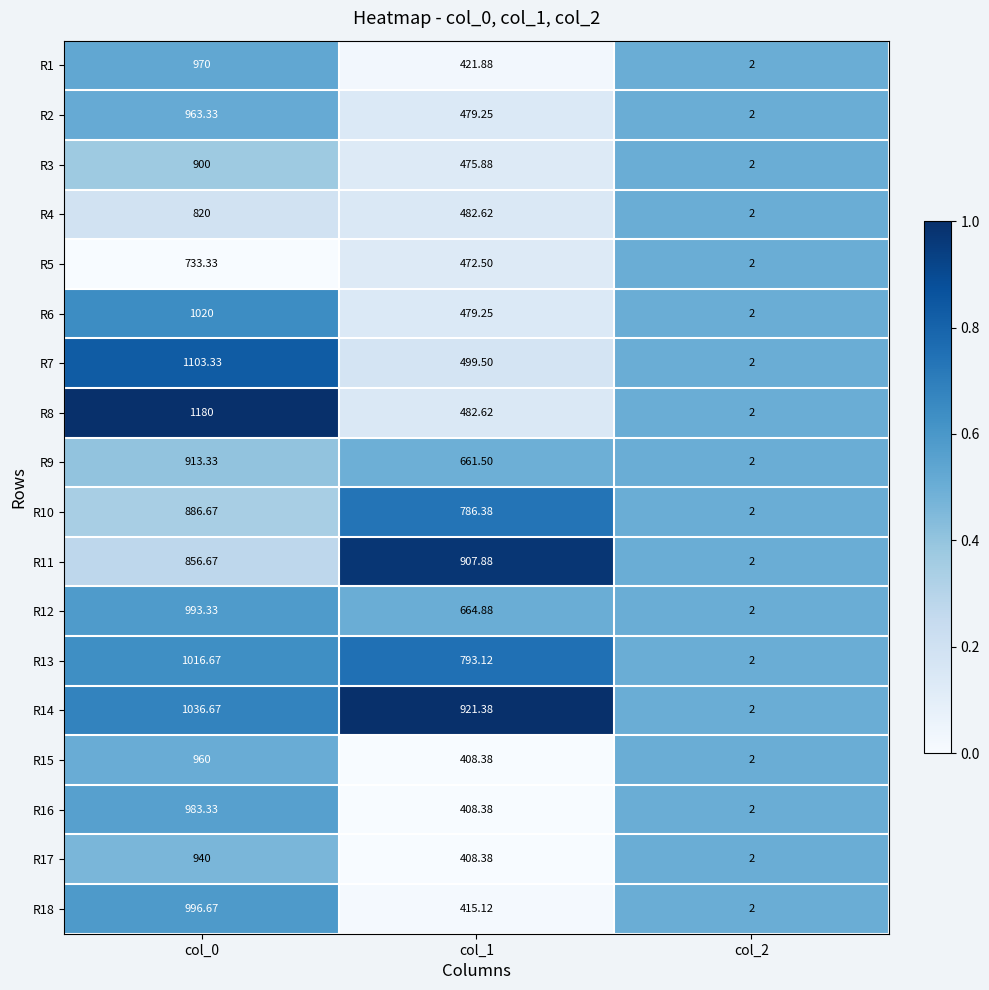

At which category is the sum across all series the highest?

col_0